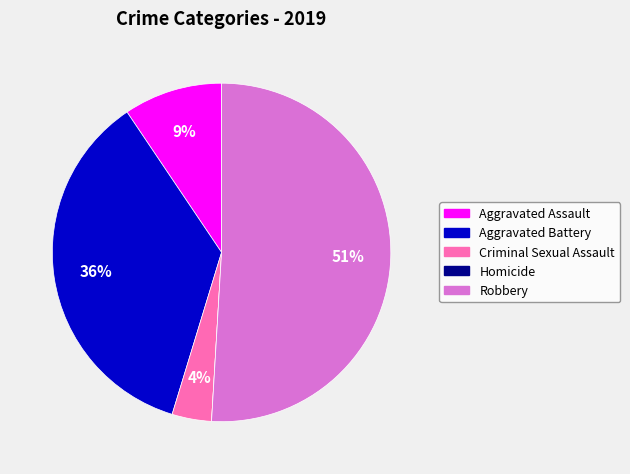

Which slice is the largest?

Robbery